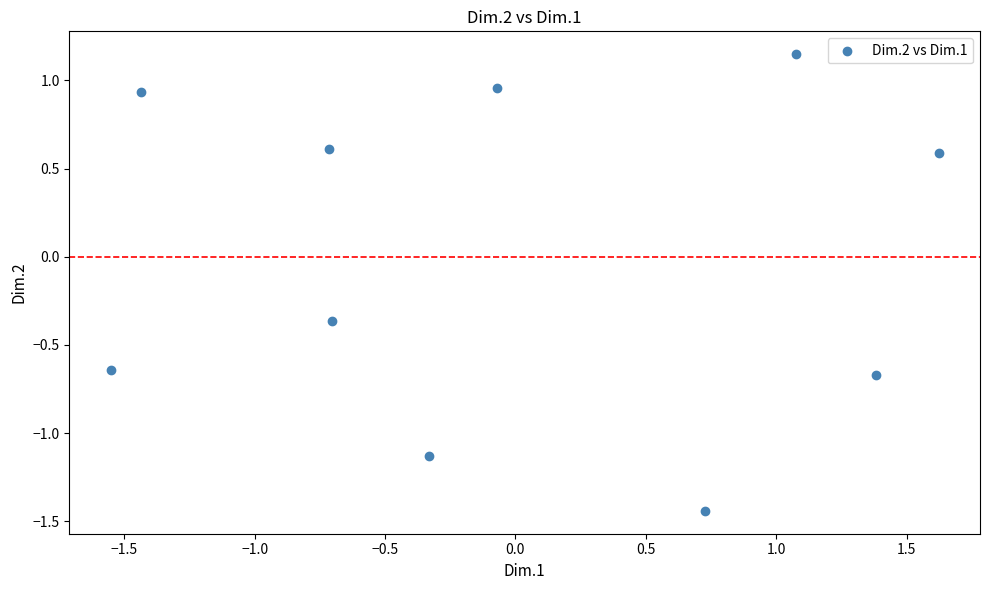

What is the range of X values (max minus min)?

3.2